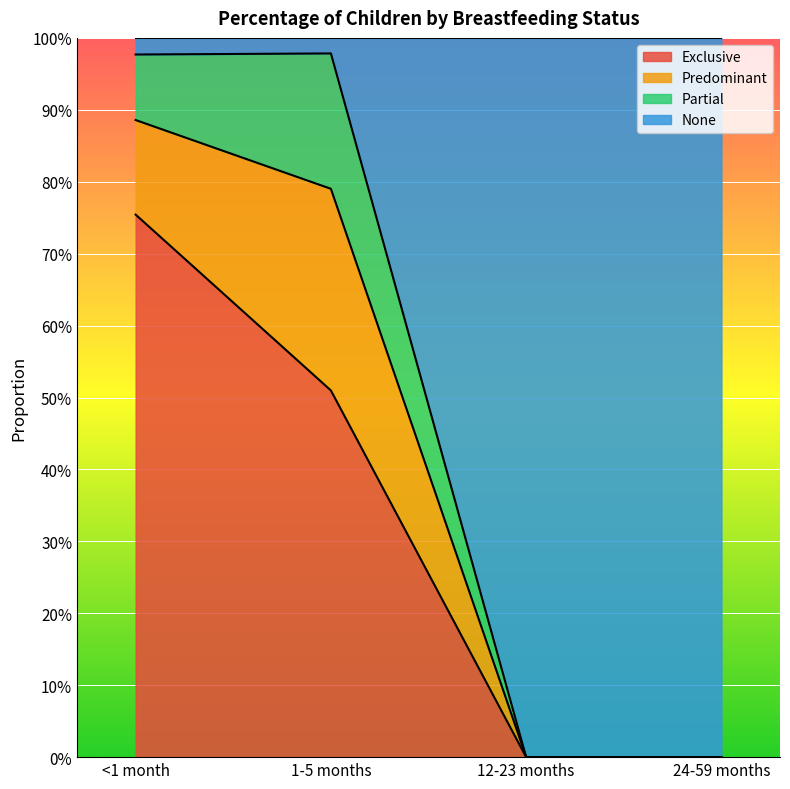

At which category is the sum across all series the highest?

<1 month